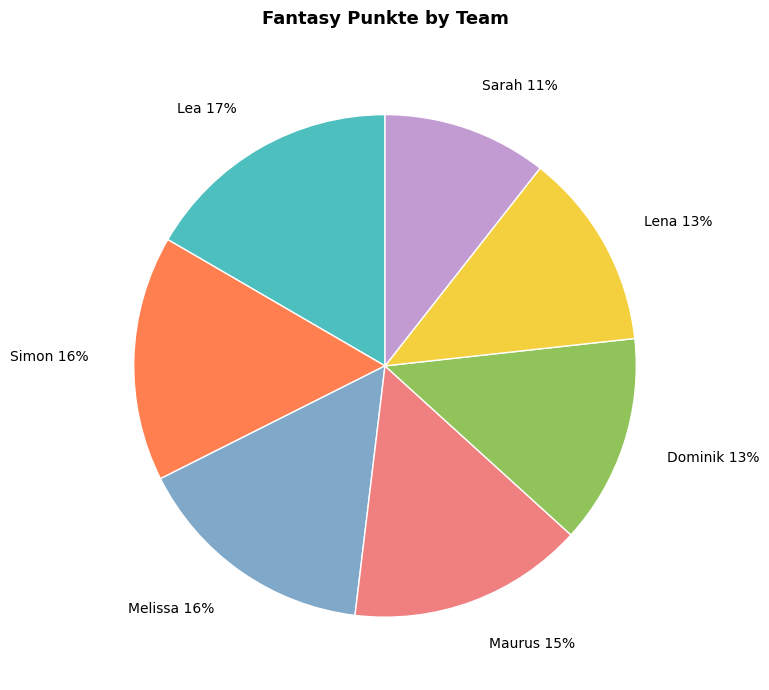

Count the number of slices in the pie.

7